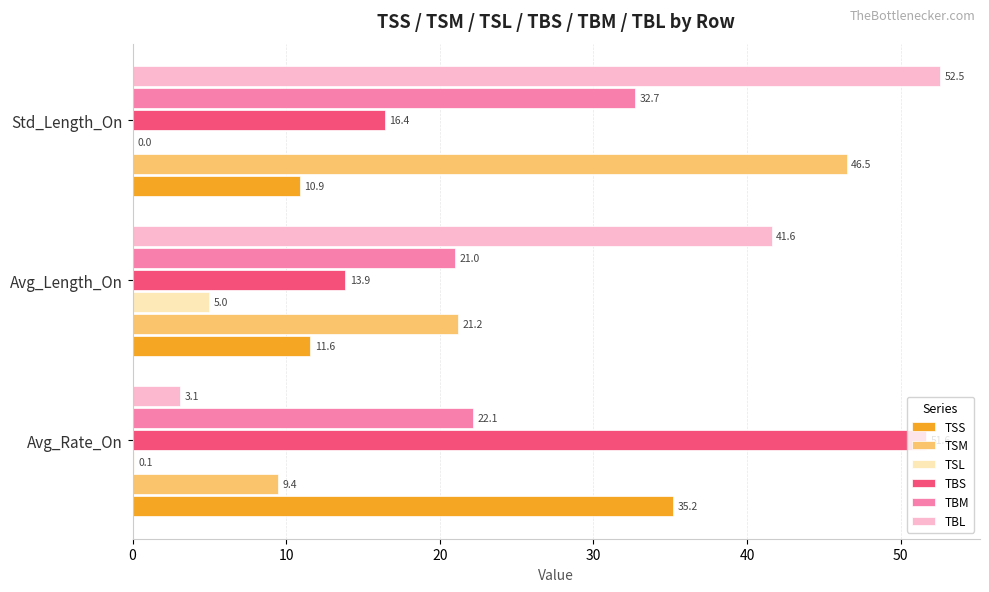

What is the sum of the TSL values at Avg_Length_On and Avg_Rate_On?

5.1